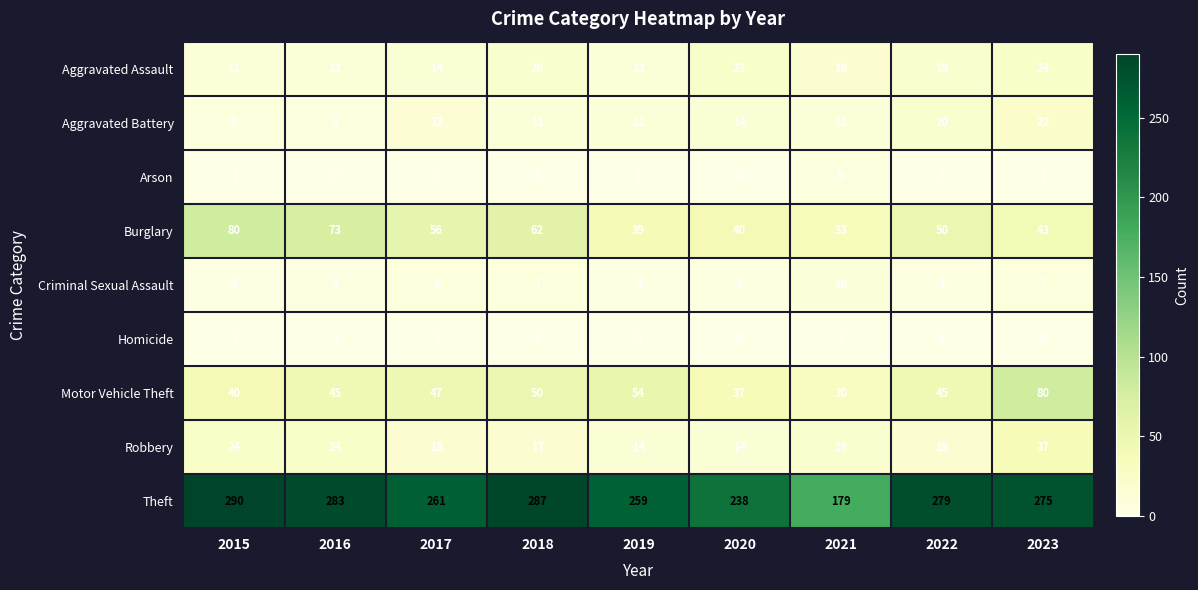

What value does the Motor Vehicle Theft series have at 2016?

45